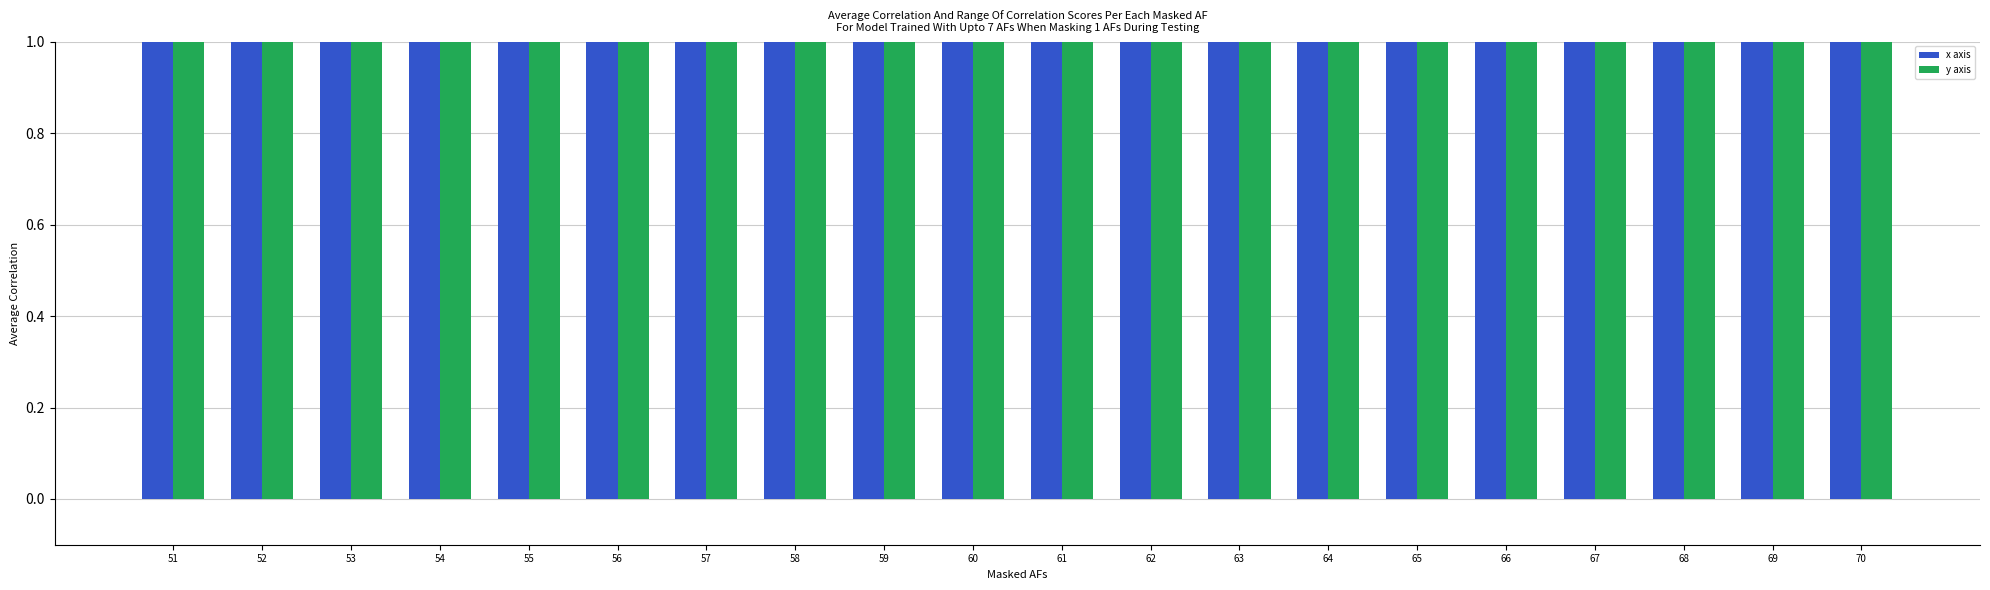

What is the maximum value shown in the chart?

70